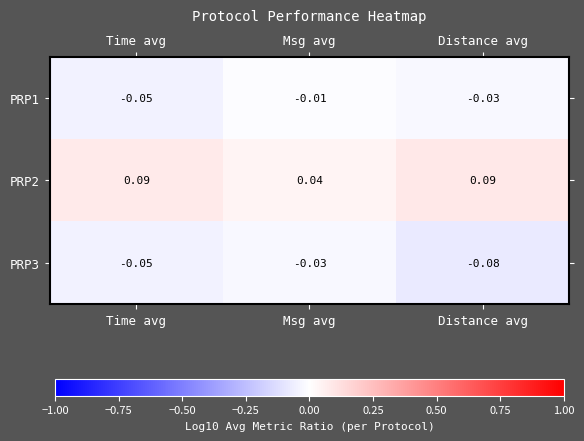

At which category does the chart reach its minimum across all series?

Distance avg